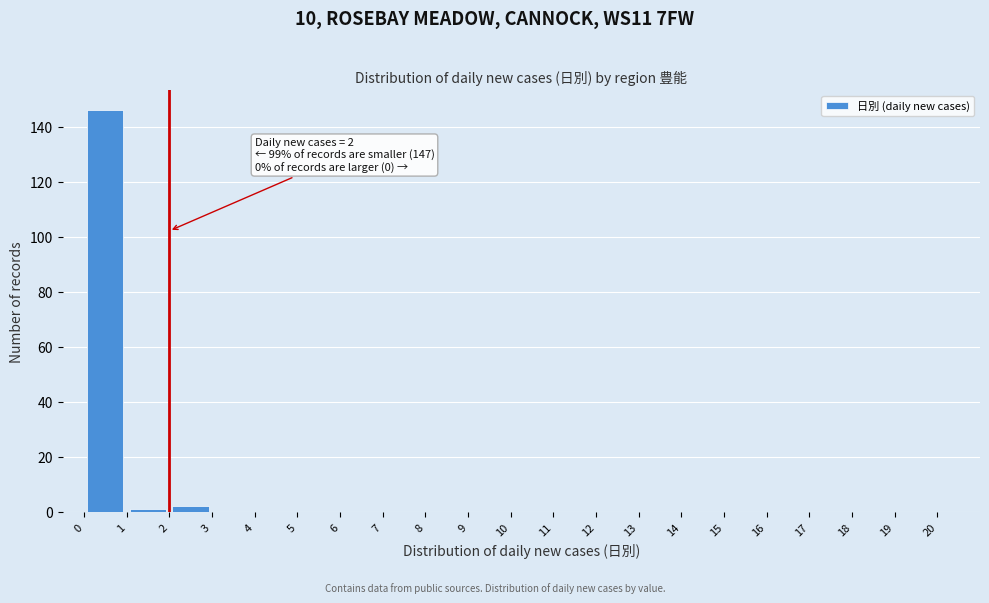

Which range on the x-axis has the tallest bar?

0 to 1